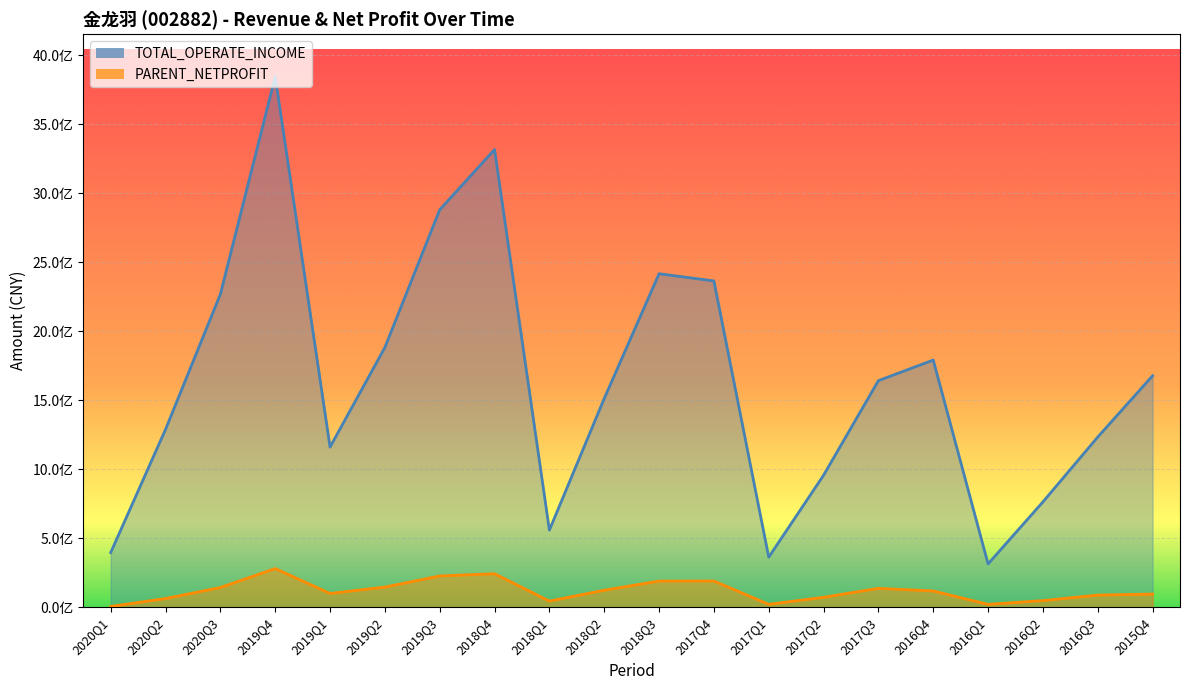

Reading left to right, extract all data points from this chart.

TOTAL_OPERATE_INCOME: 2020Q1=396217798.4	2020Q2=1289439357.6	2020Q3=2269070311.0	2019Q4=3846622652.7	2019Q1=1161165840.6	2019Q2=1883279977.0	2019Q3=2881405085.7	2018Q4=3318380050.6	2018Q1=559120719.2	2018Q2=1512965866.4	2018Q3=2417630660.1	2017Q4=2365574062.2	2017Q1=362973069.1	2017Q2=957050058.2	2017Q3=1642672304.8	2016Q4=1791683841.4	2016Q1=314011851.5	2016Q2=763629825.0	2016Q3=1233954510.4	2015Q4=1678017580.4
PARENT_NETPROFIT: 2020Q1=5715417.8	2020Q2=63168954.7	2020Q3=142913971.4	2019Q4=280417846.8	2019Q1=99800765.3	2019Q2=146147306.4	2019Q3=226722305.9	2018Q4=242891616.1	2018Q1=44610894.4	2018Q2=123332369.5	2018Q3=189742651.2	2017Q4=190223649.6	2017Q1=21192376.9	2017Q2=72001327.5	2017Q3=136873488.4	2016Q4=117986917.6	2016Q1=20894393.6	2016Q2=48098043.7	2016Q3=88004680.3	2015Q4=95564823.5